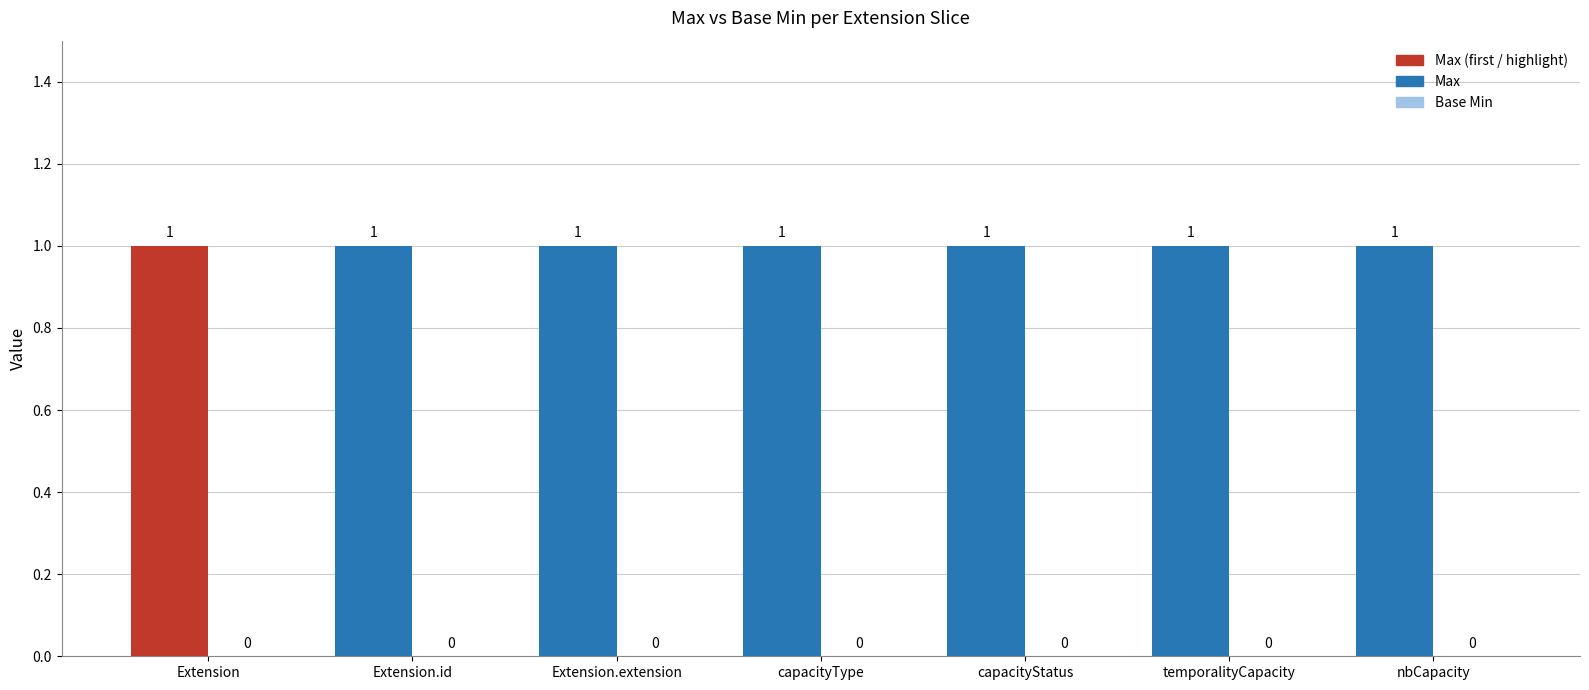

What position from the left is capacityType?

4